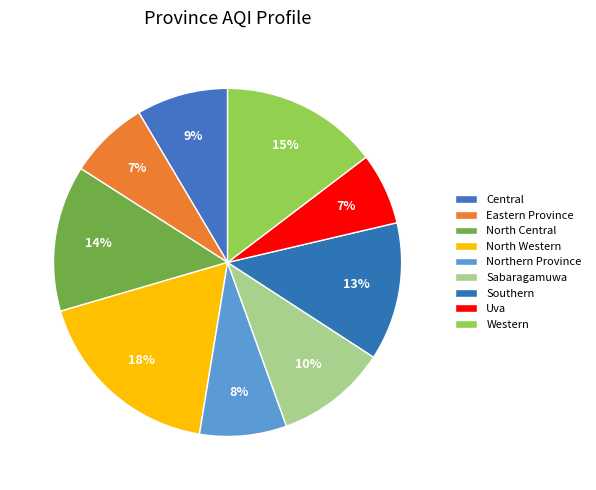

Which has a higher value, Sabaragamuwa or Central?

Sabaragamuwa